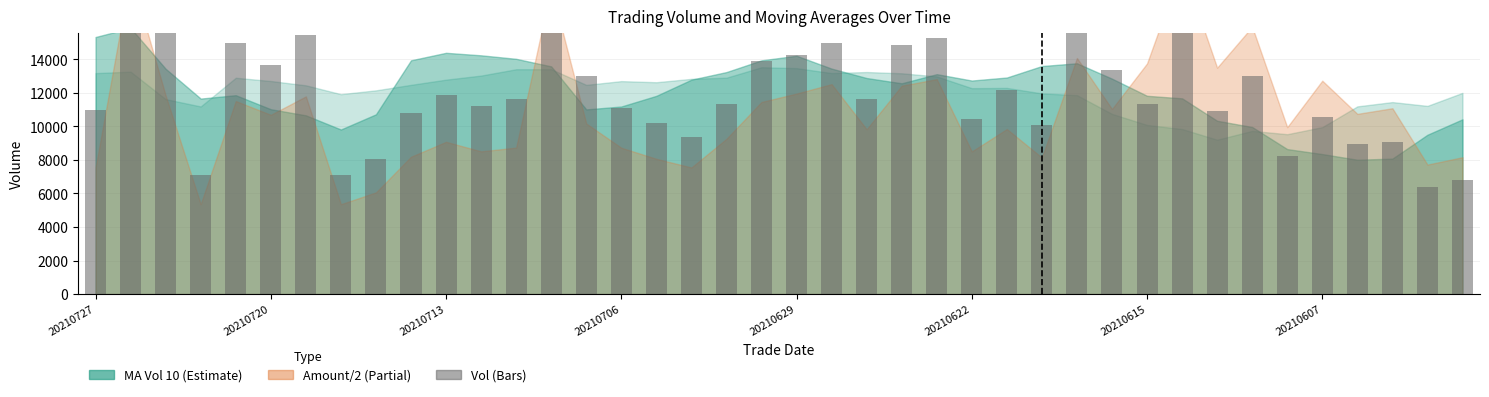

Is it true that the value at 38 is 6407.4?

True